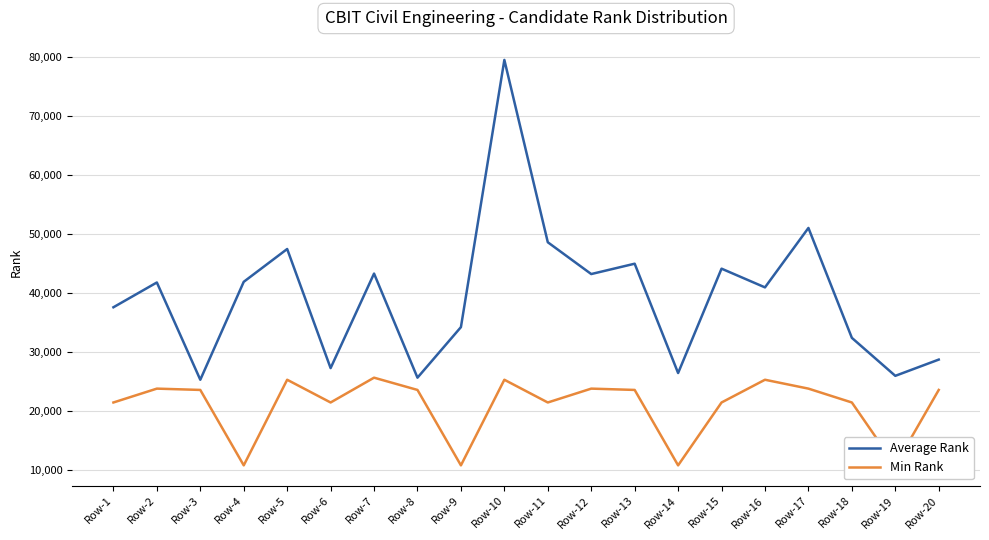

Reading left to right, transcribe all the data shown in this chart.

Average Rank: Row-1=37576	Row-2=41778	Row-3=25290	Row-4=41889	Row-5=47450	Row-6=27262	Row-7=43285	Row-8=25641	Row-9=34208	Row-10=79497	Row-11=48594	Row-12=43205	Row-13=44959	Row-14=26428	Row-15=44119	Row-16=40944	Row-17=51020	Row-18=32391	Row-19=25953	Row-20=28706
Min Rank: Row-1=21436	Row-2=23785	Row-3=23563	Row-4=10779	Row-5=25290	Row-6=21436	Row-7=25641	Row-8=23563	Row-9=10779	Row-10=25290	Row-11=21436	Row-12=23785	Row-13=23563	Row-14=10779	Row-15=21436	Row-16=25290	Row-17=23785	Row-18=21436	Row-19=10779	Row-20=23563